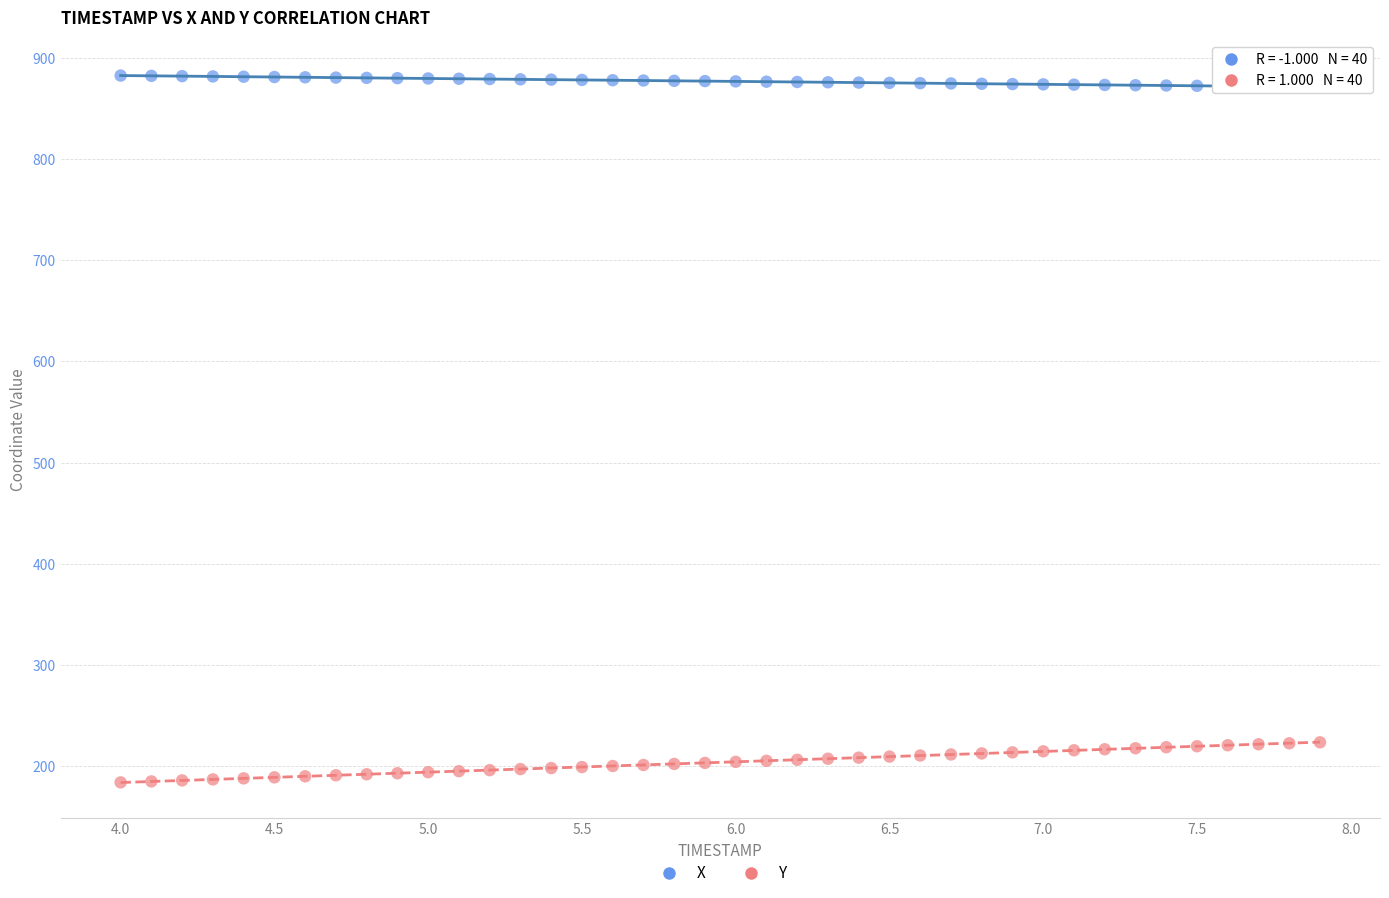

Which series has the largest Y range (max minus min)?

Y